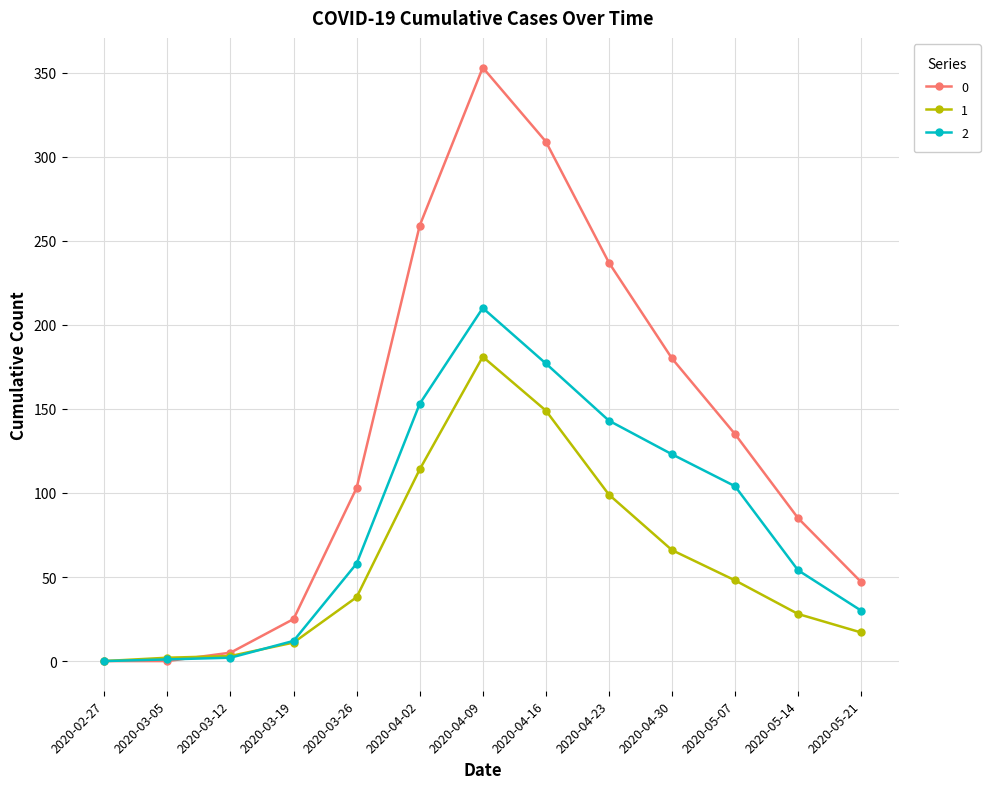

The value of 2 at 2020-03-26 is 58. True or false?

True